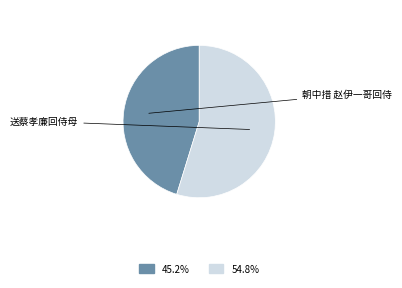

To the nearest percent, what is the average slice percentage?

50%